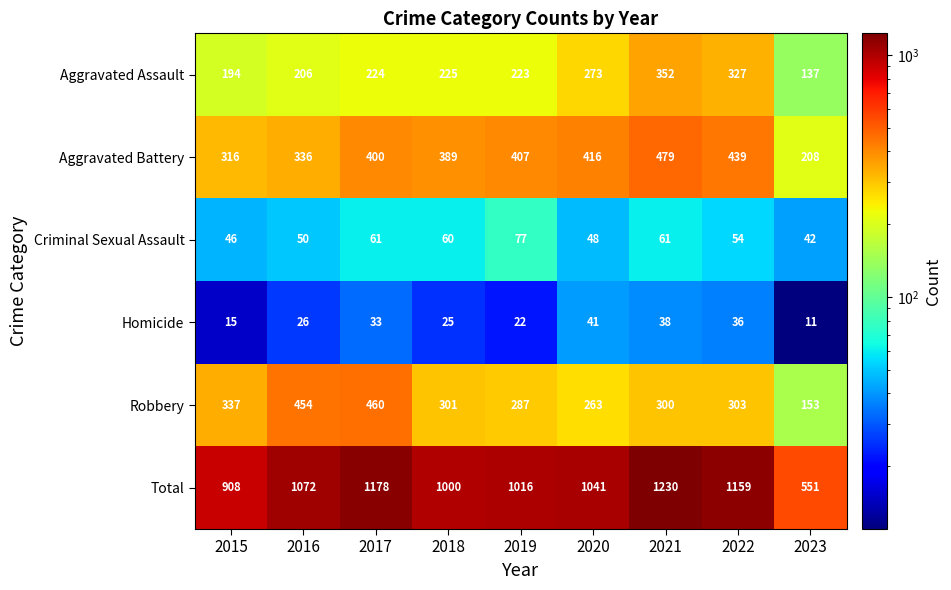

The Robbery series shows 125 at 2017. True or false?

False